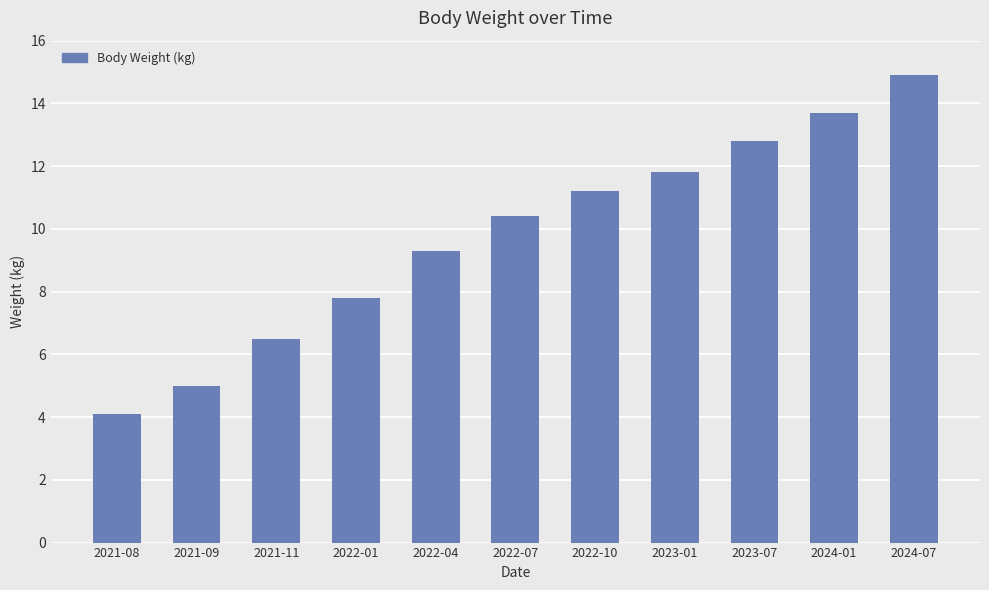

Rank the categories by value from highest to lowest.

2024-07, 2024-01, 2023-07, 2023-01, 2022-10, 2022-07, 2022-04, 2022-01, 2021-11, 2021-09, 2021-08